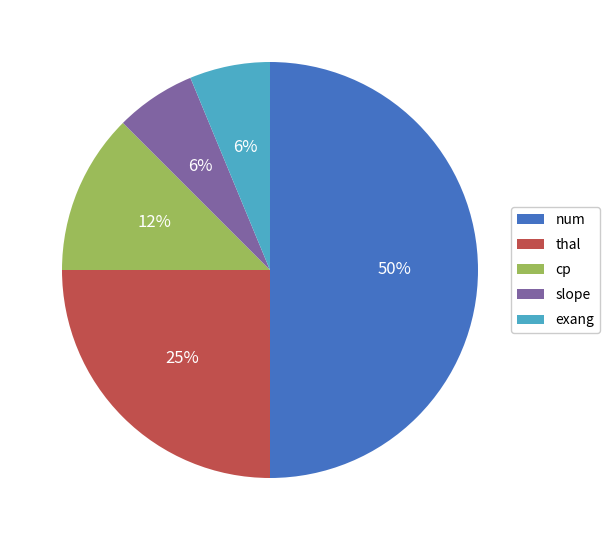

Which slice is the largest?

num